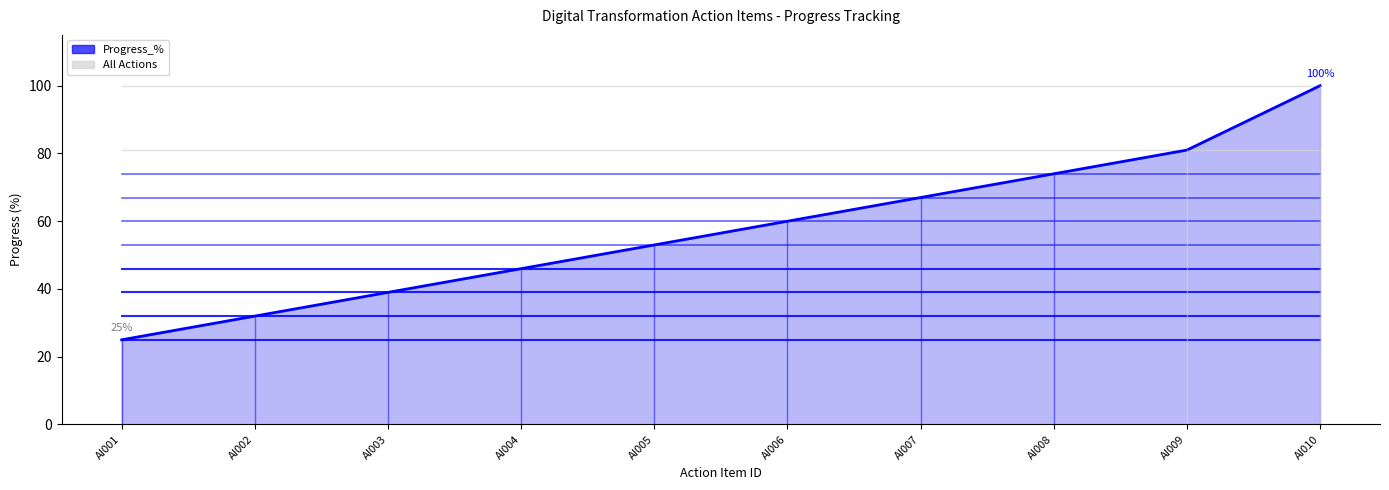

Is it true that the value at AI001 is 9?

False